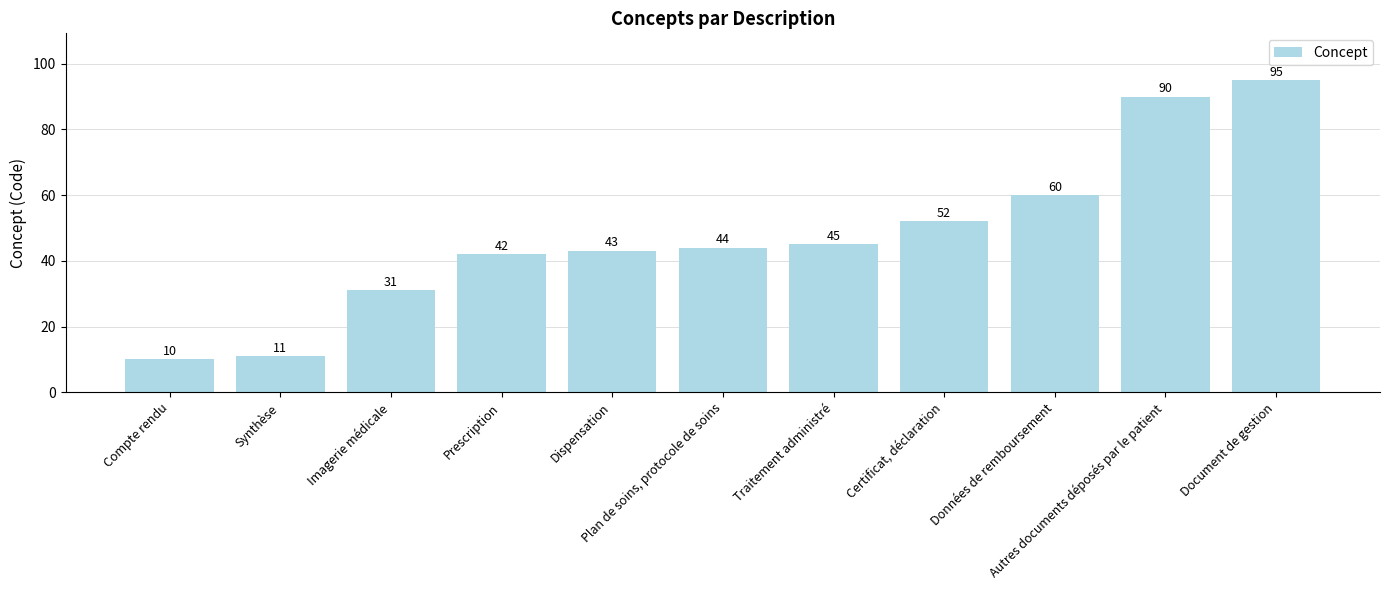

At which label is the value closest to 52?

Certificat, déclaration